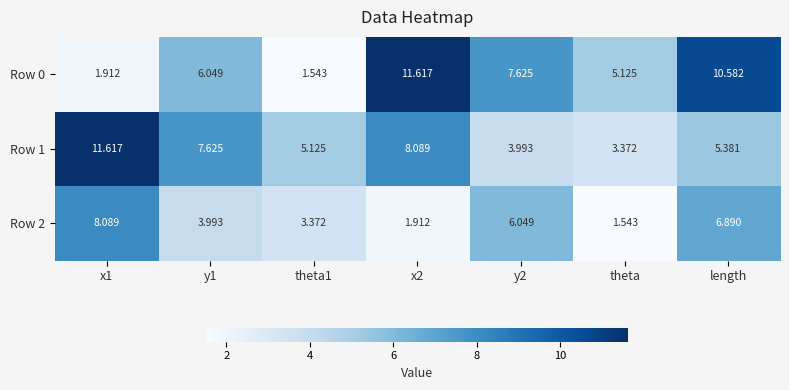

How many categories are shown in the chart?

7